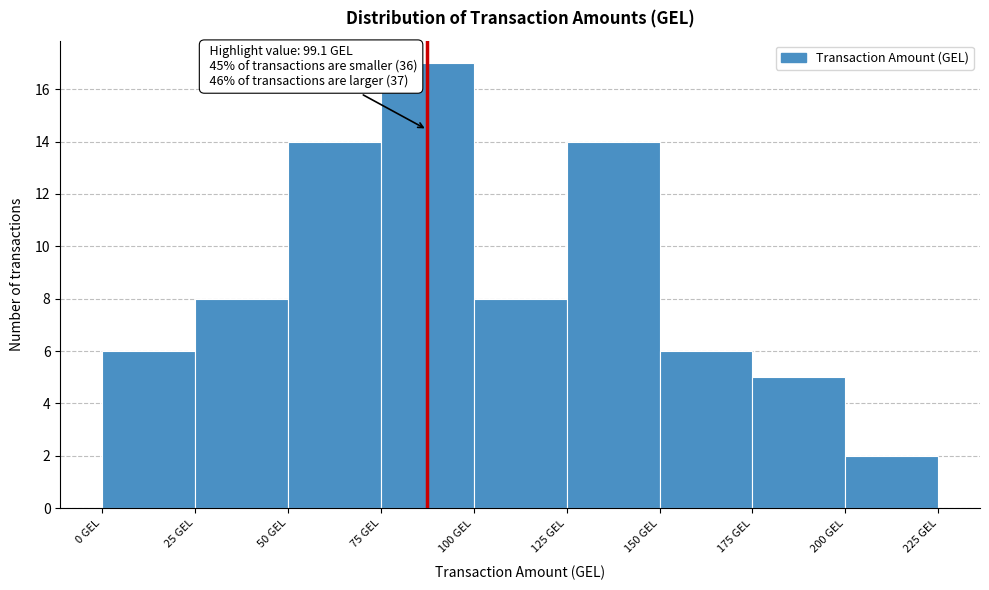

Over which range of the x-axis is the bar tallest?

75 to 100